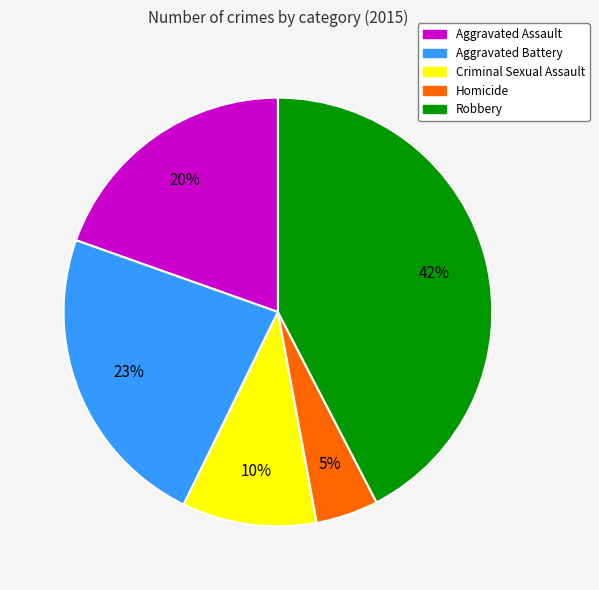

The Aggravated Battery slice represents 23% of the pie. True or false?

True